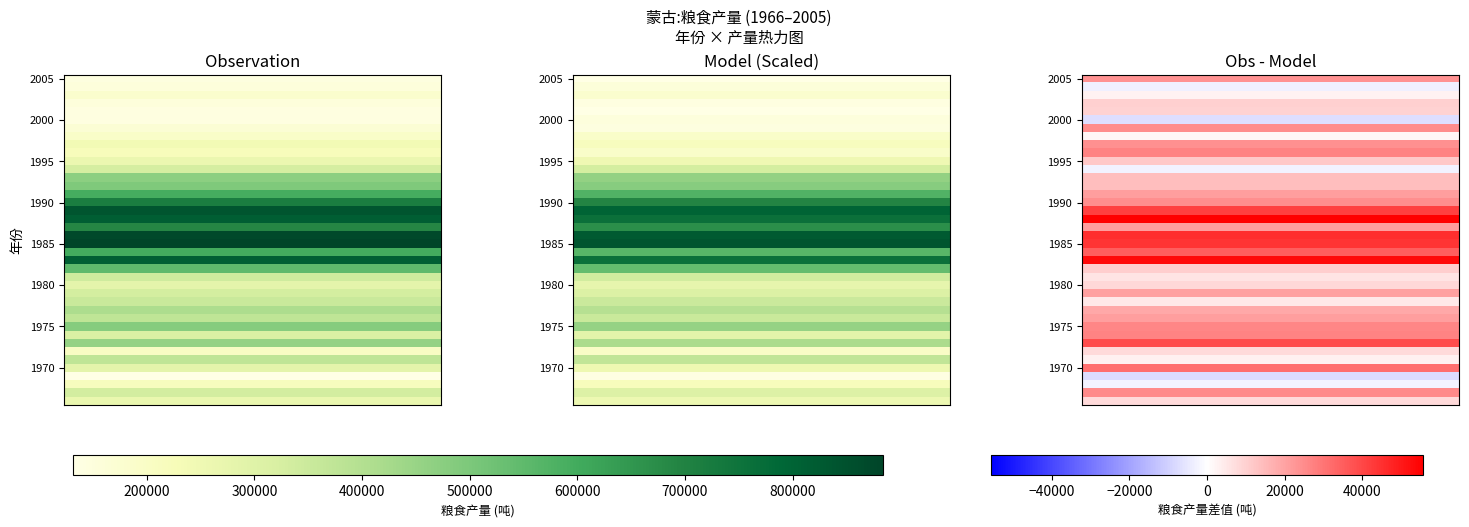

Is it true that the value at 1999 is 304029?

False